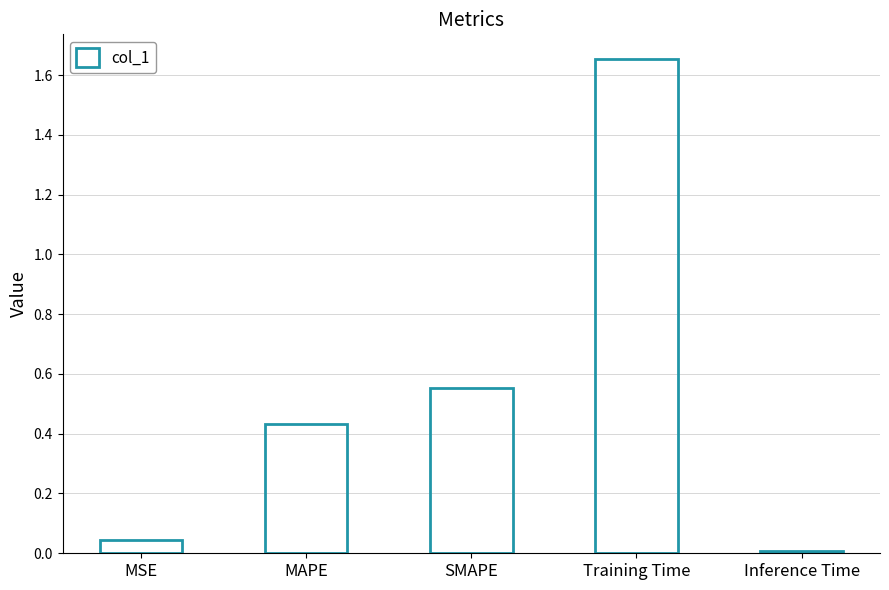

Which category has the lowest value across all series?

Inference Time